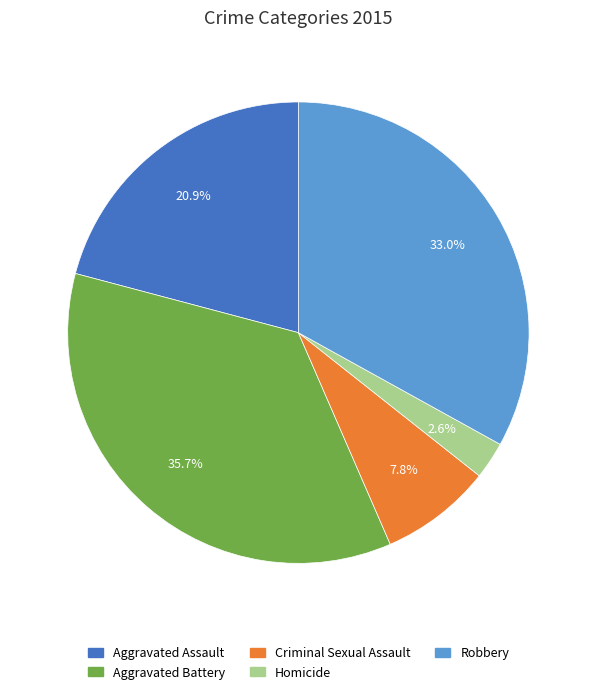

How much of the chart is everything except Aggravated Battery?

64.3%